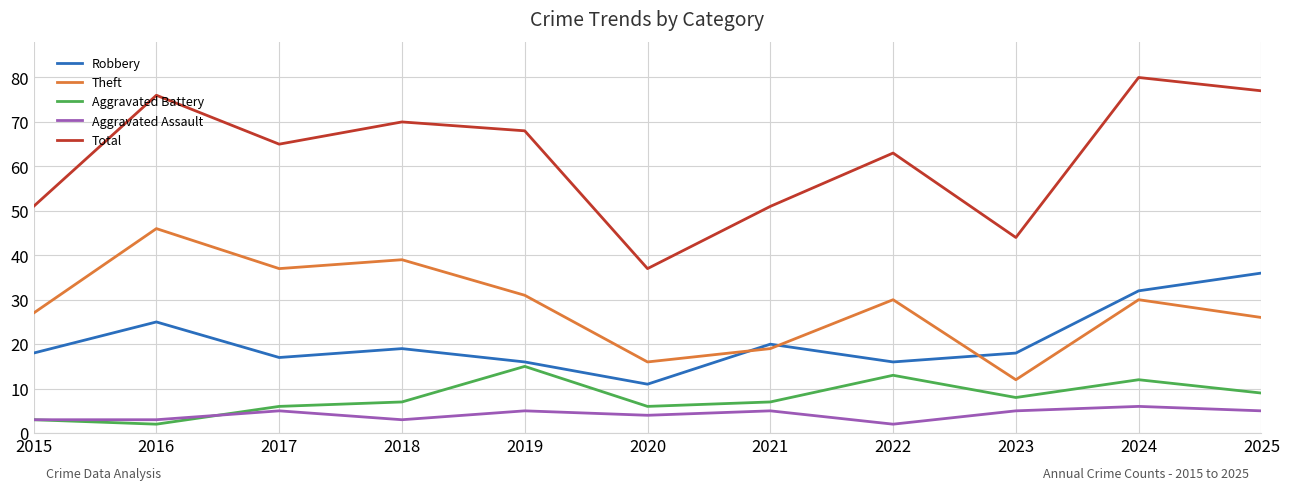

Rank the series at 2018 from lowest to highest value.

Aggravated Assault, Aggravated Battery, Robbery, Theft, Total